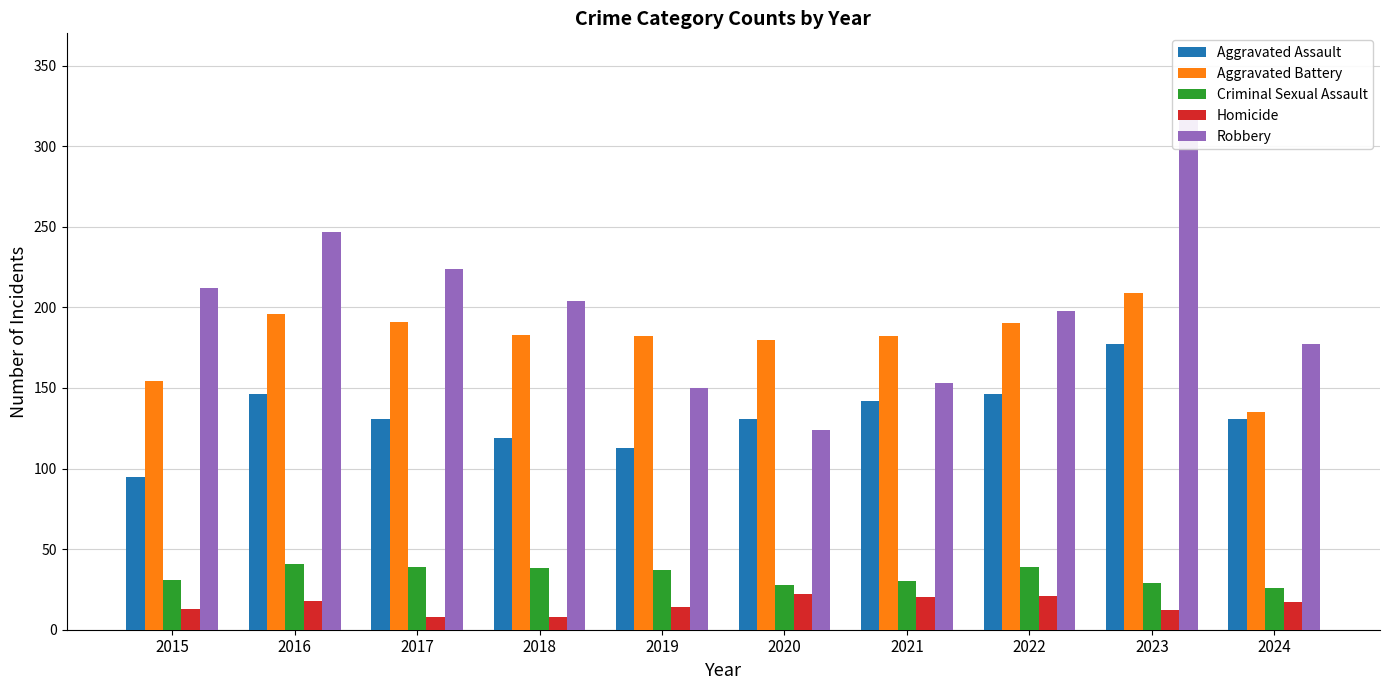

True or false: Homicide has a value of 13 at 2017.

False